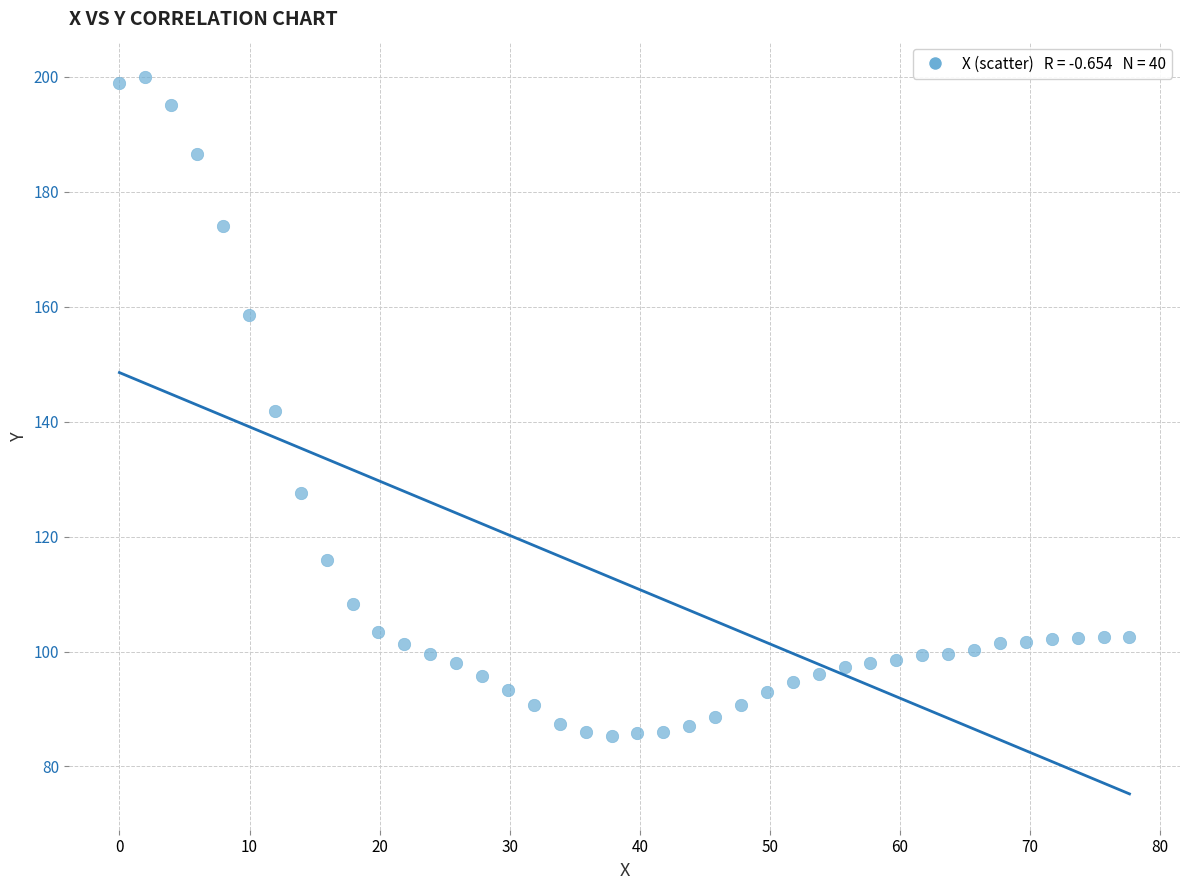

What is the range of Y values (max minus min)?

114.7